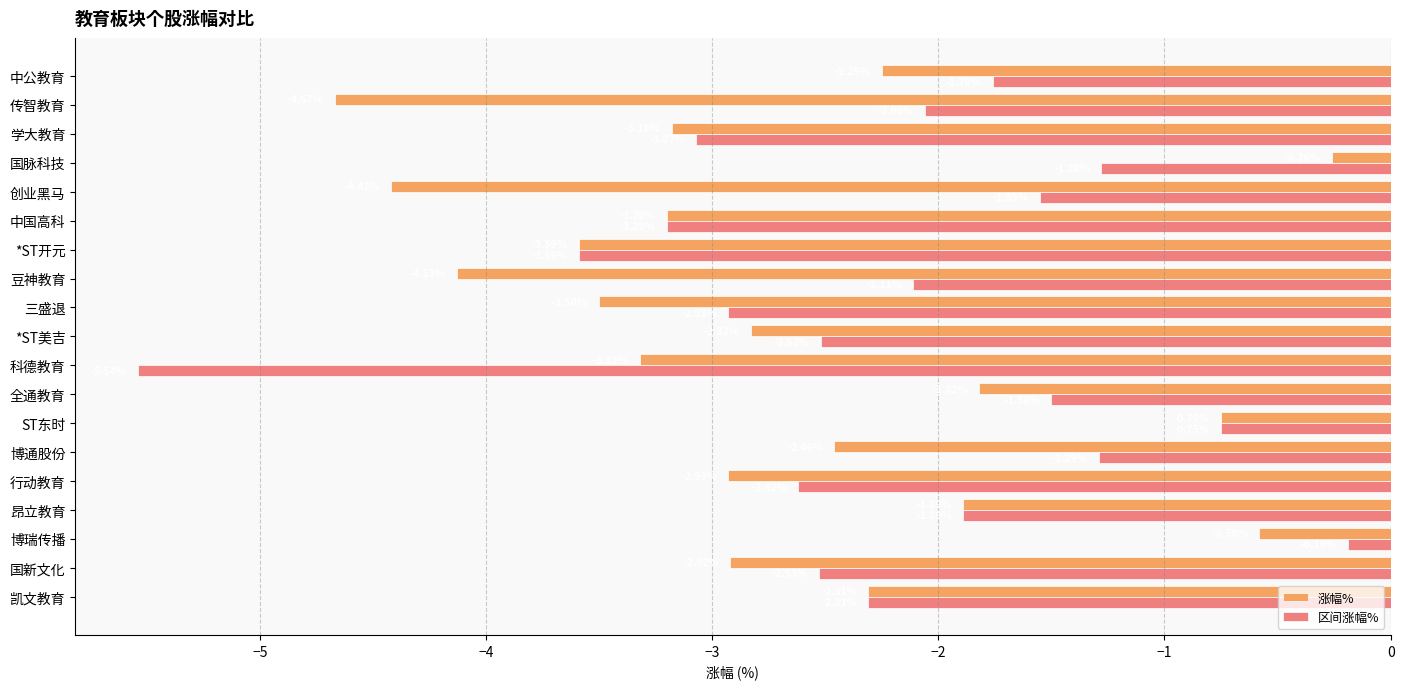

At which category is the sum across all series the highest?

博瑞传播